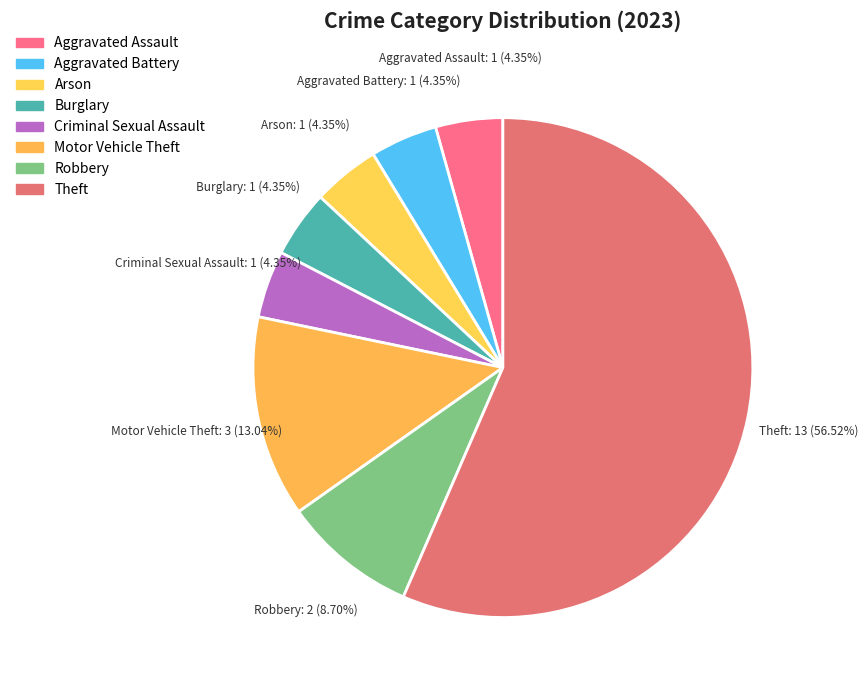

How many segments does this pie chart have?

8